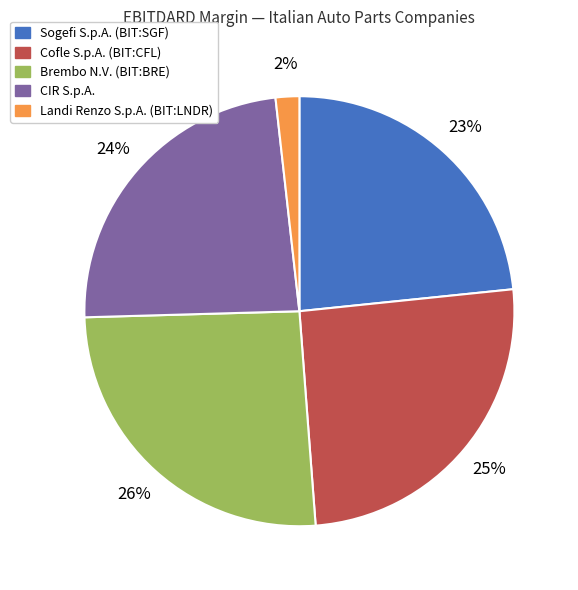

Is Brembo N.V. (BIT:BRE) the majority of the pie?

No